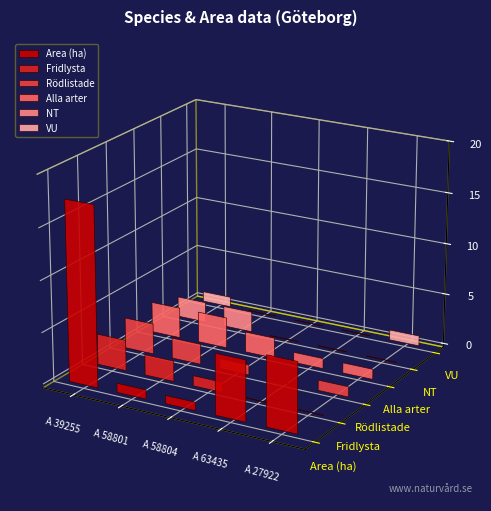

Which series has the largest range (max minus min)?

Area (ha)